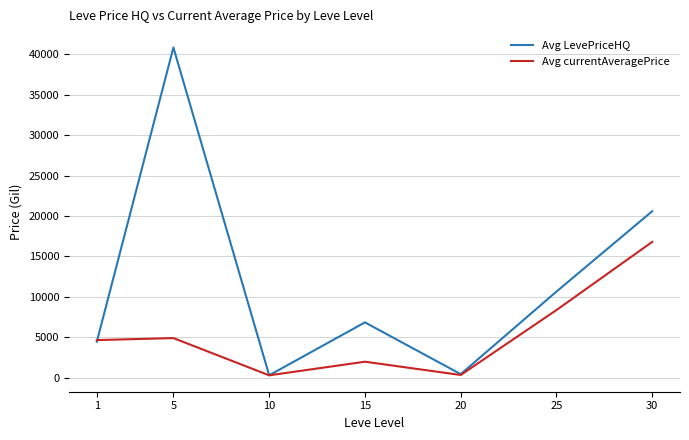

At which category is the sum across all series the highest?

5